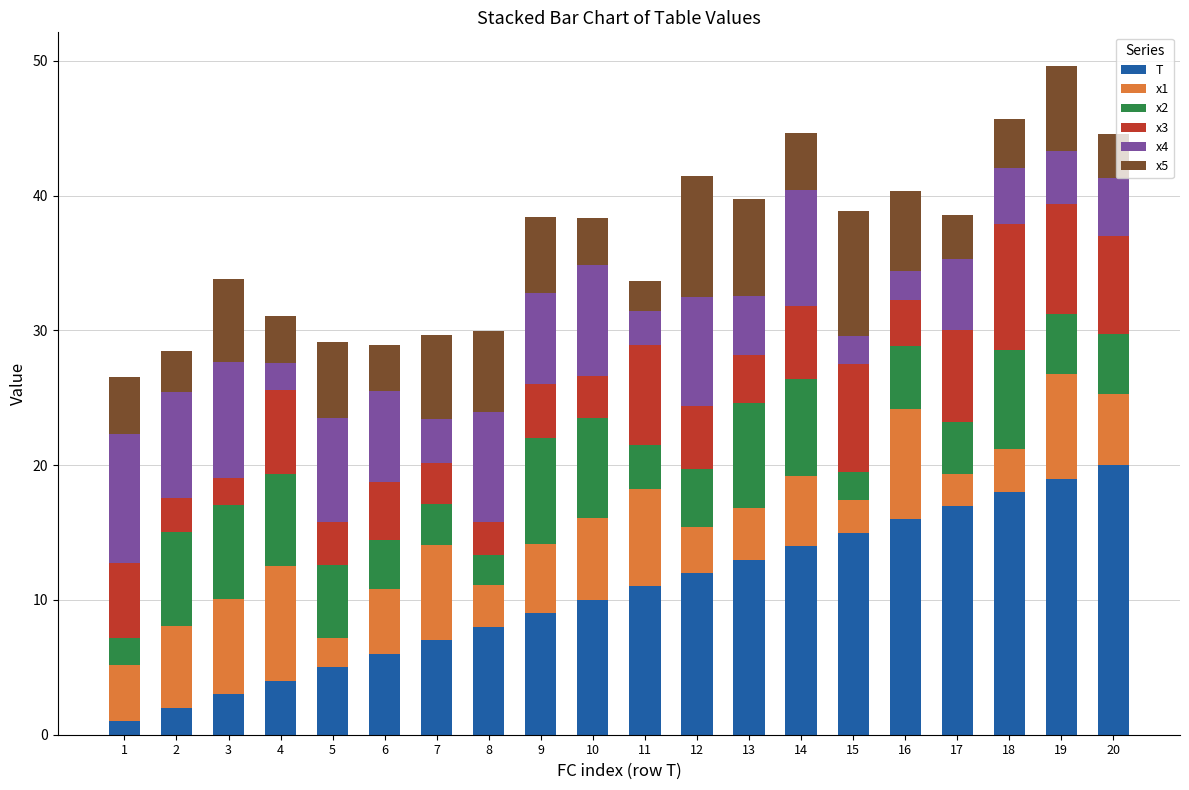

What is the sum of all T values?

210.0